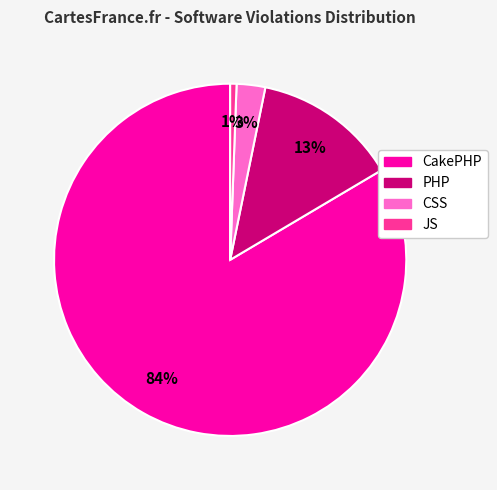

How many slices are in this pie chart?

4